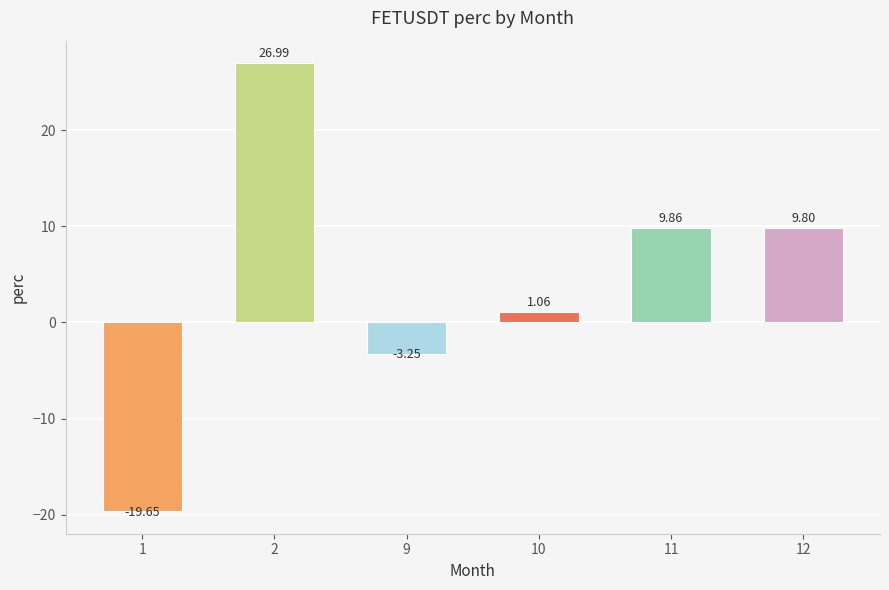

What is the average value?

4.1